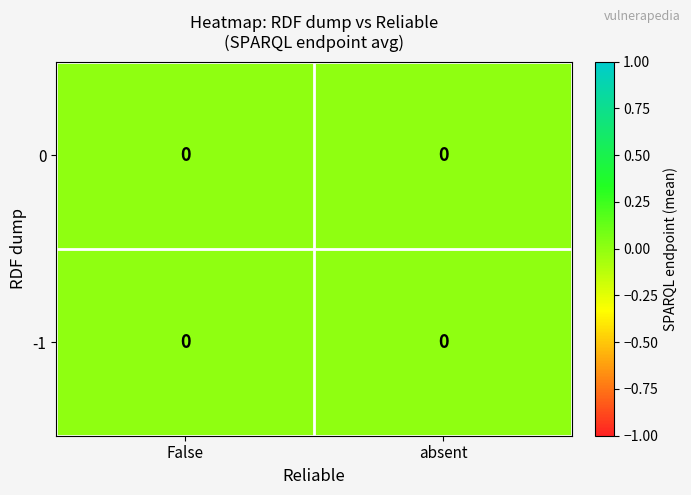

Is the value of -1 at absent greater than the value of 0 at False?

No